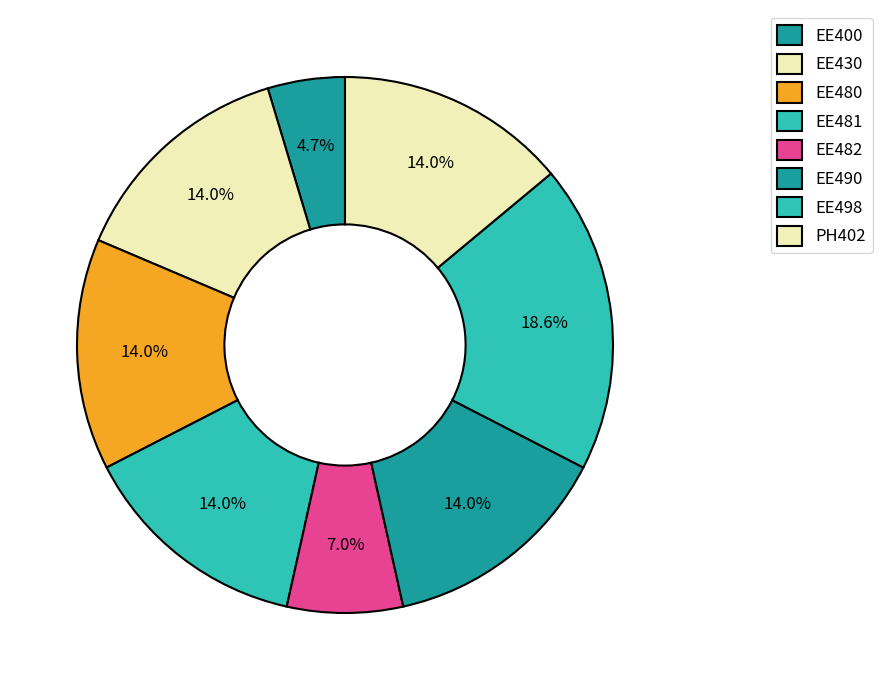

What percentage do EE482 and EE400 together represent?

11.6%